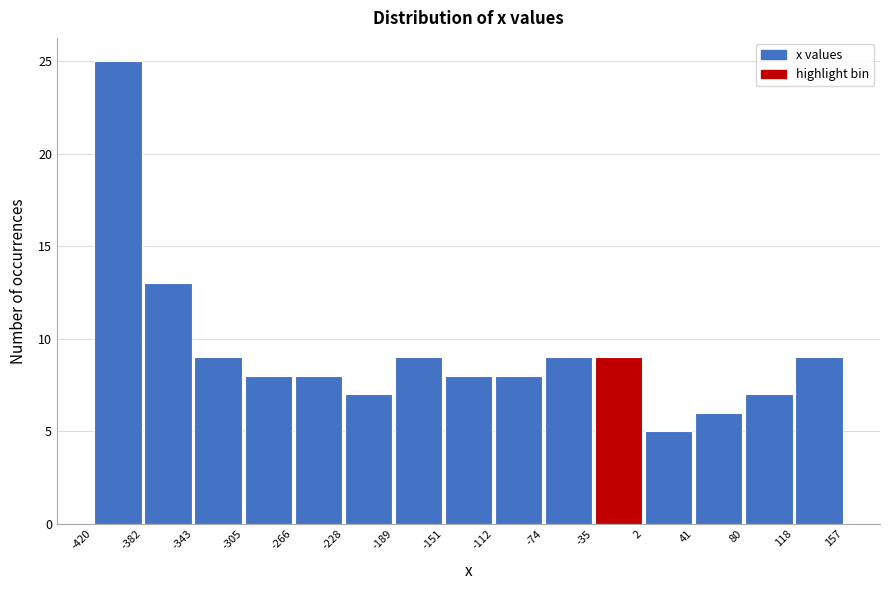

Which range on the x-axis has the tallest bar?

-420 to -382